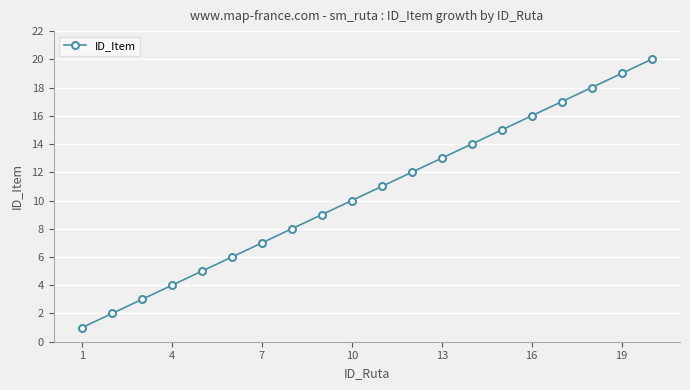

What is the maximum value shown in the chart?

20